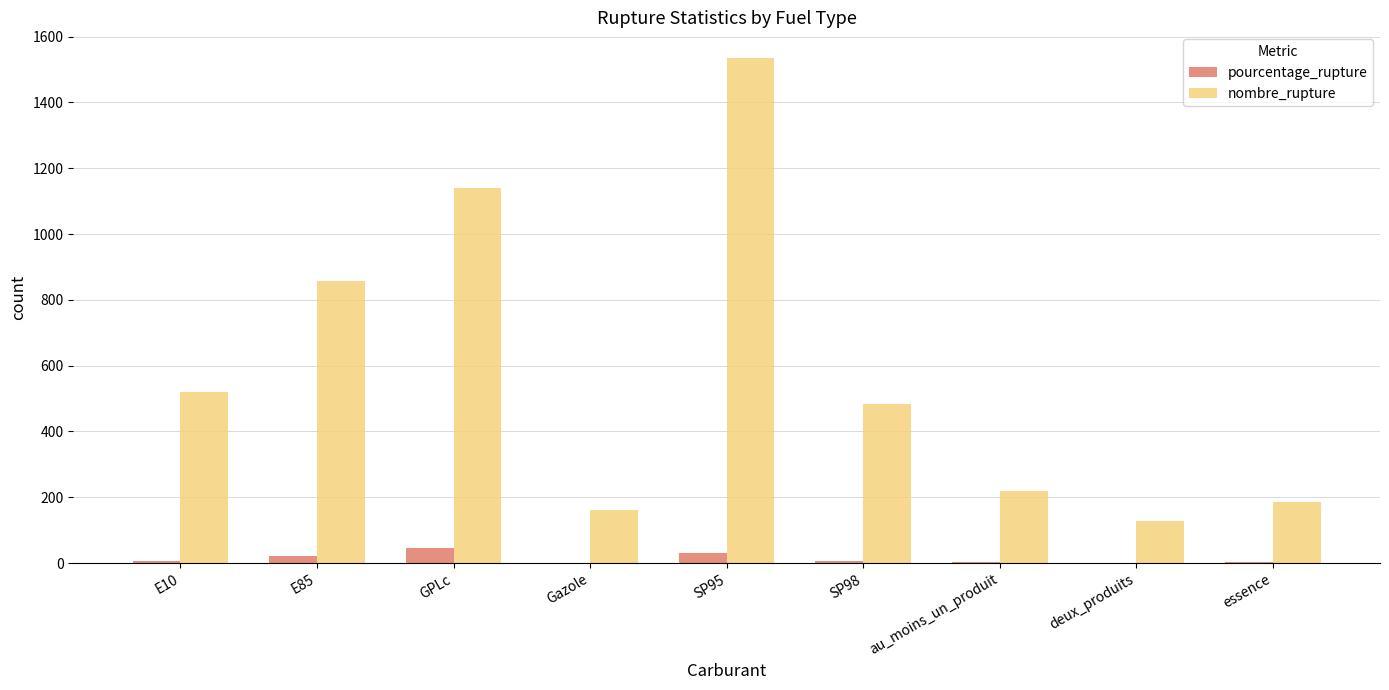

What are all the series names shown in the legend?

pourcentage_rupture, nombre_rupture